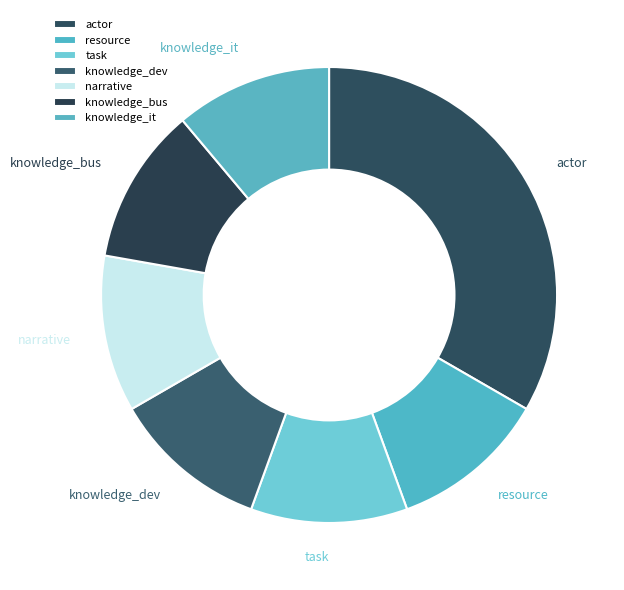

What is the largest slice in the pie chart?

actor